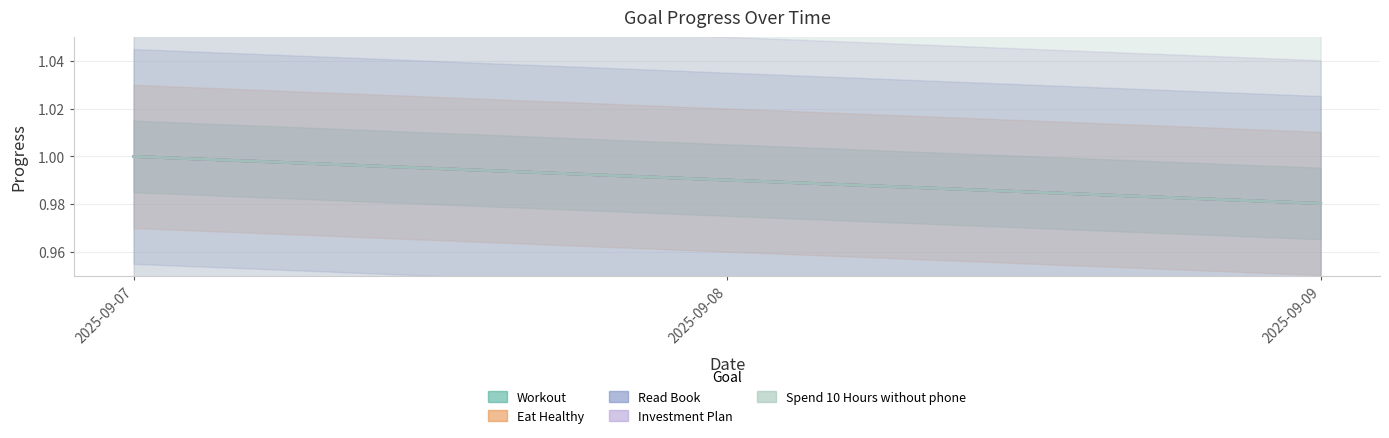

What is the value of the Eat Healthy point at the 2nd from the left?

1.0